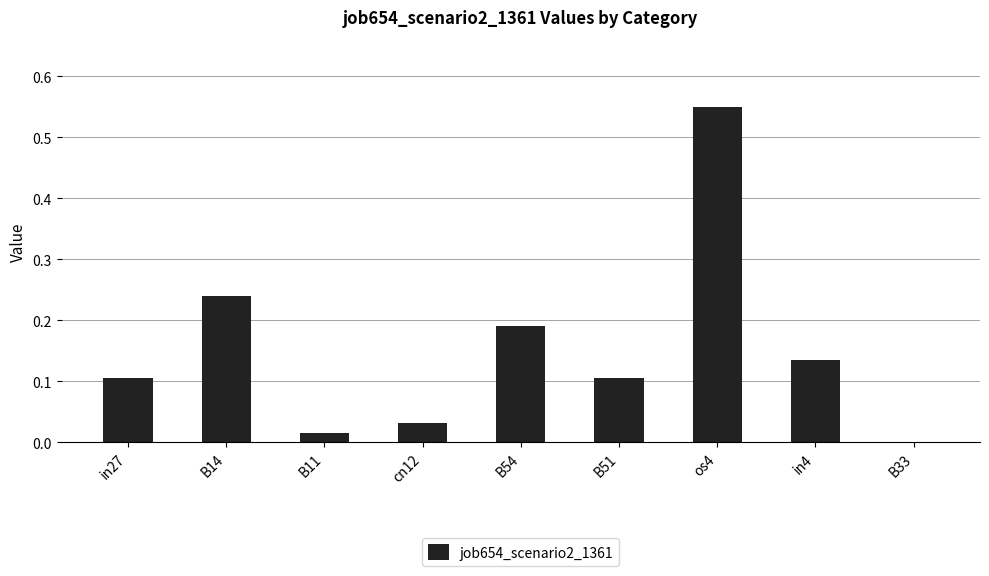

The value at B14 is 0.4. True or false?

False